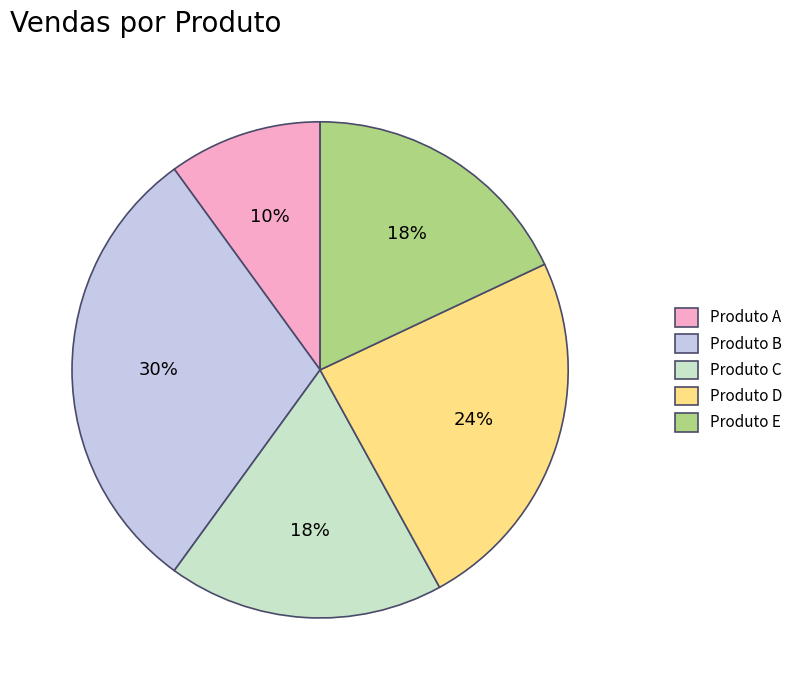

Is there a majority slice in this chart?

No